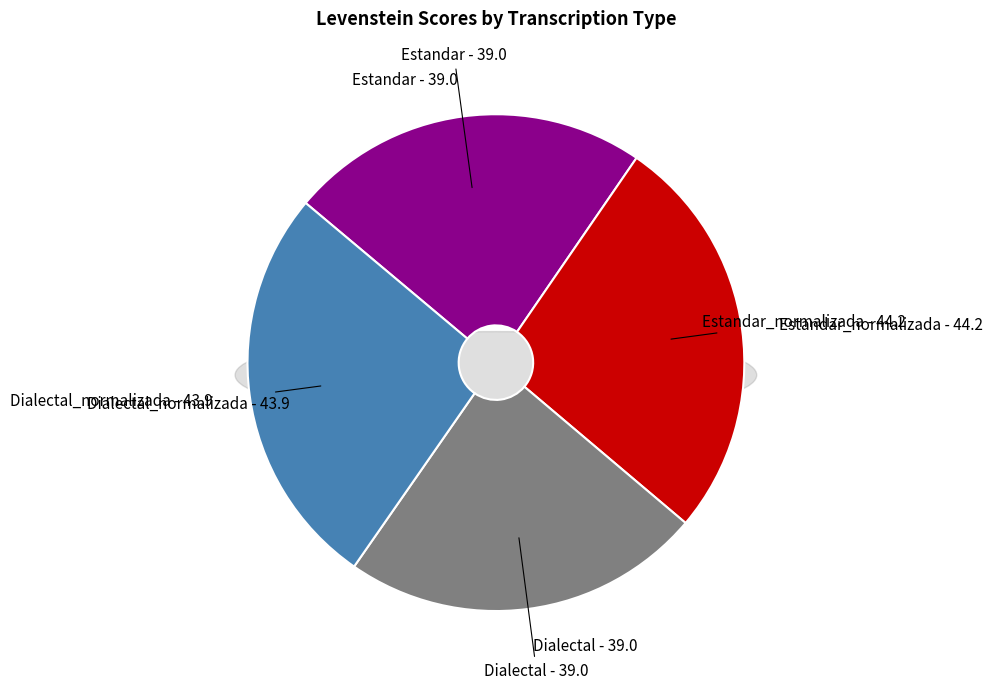

Which slice is the smallest?

Estandar